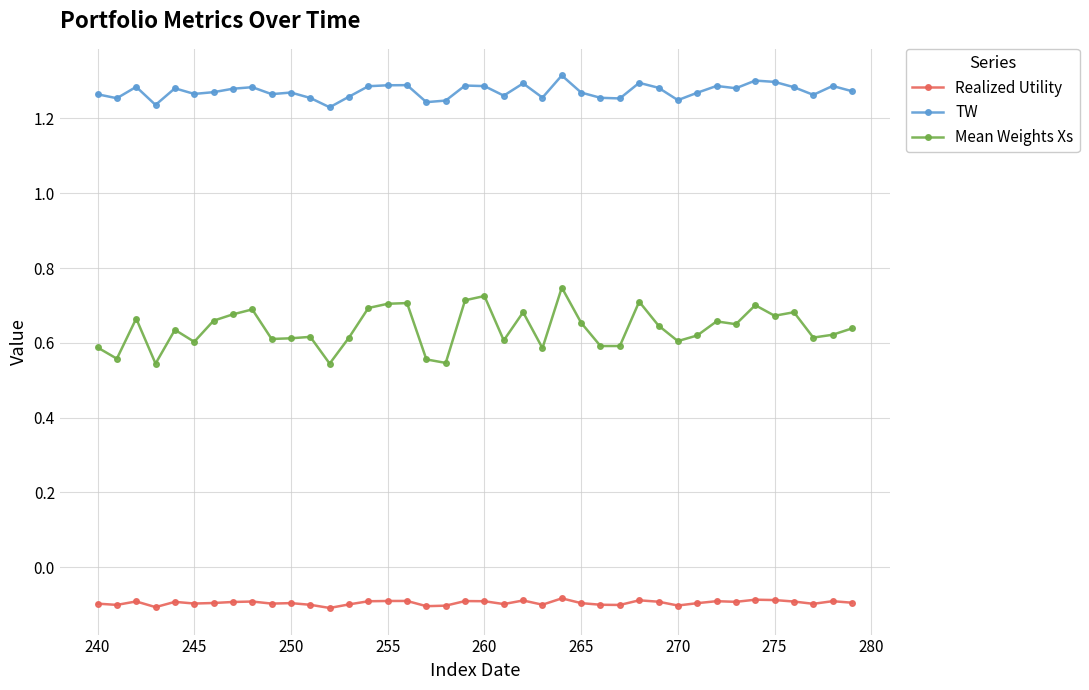

Which series has the widest spread of values?

Mean Weights Xs